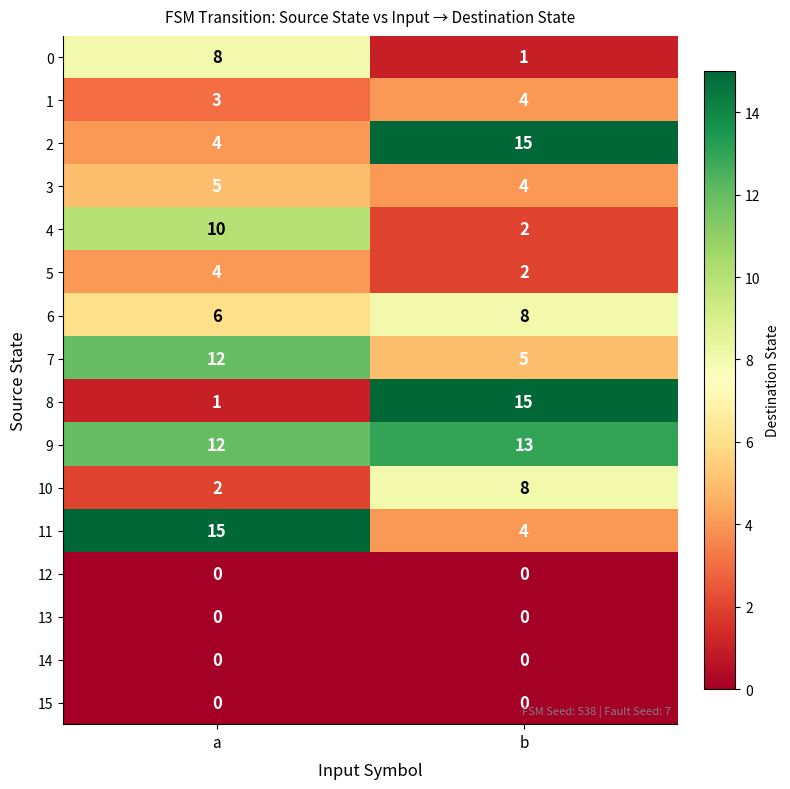

Which series has the widest spread of values?

8